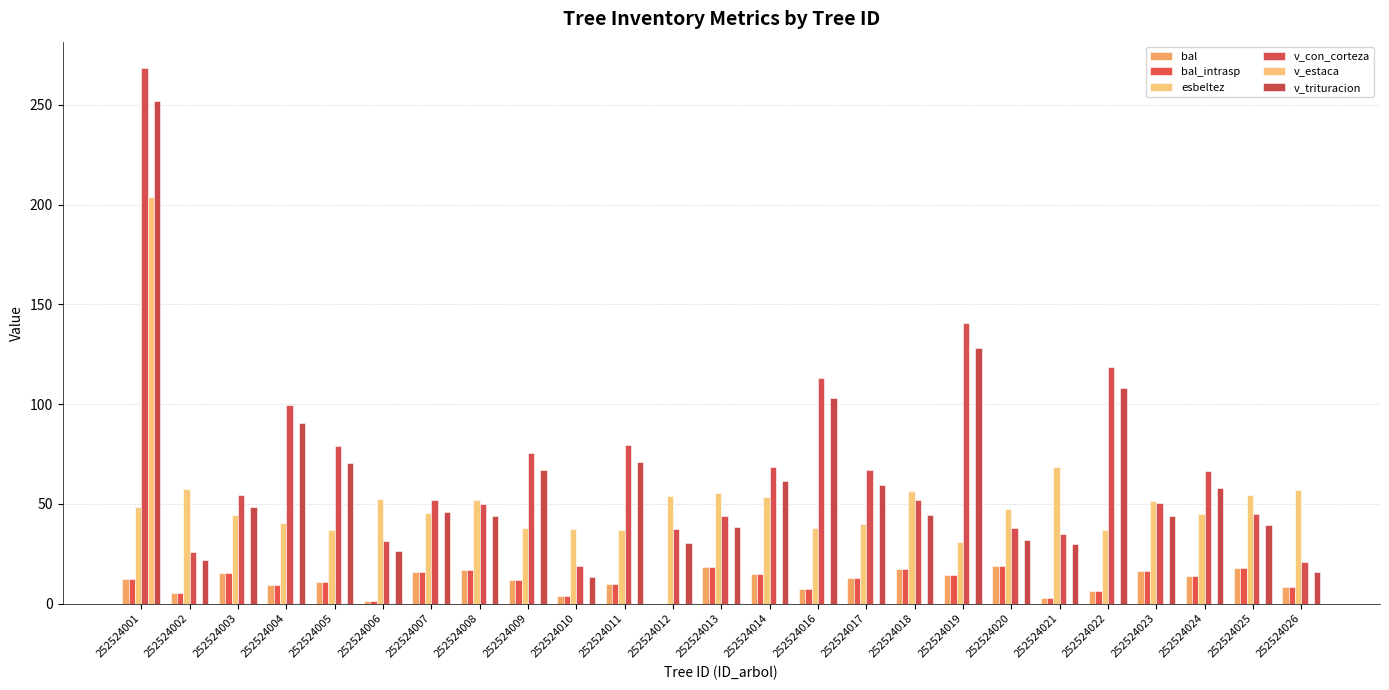

How many groups of bars are there?

25